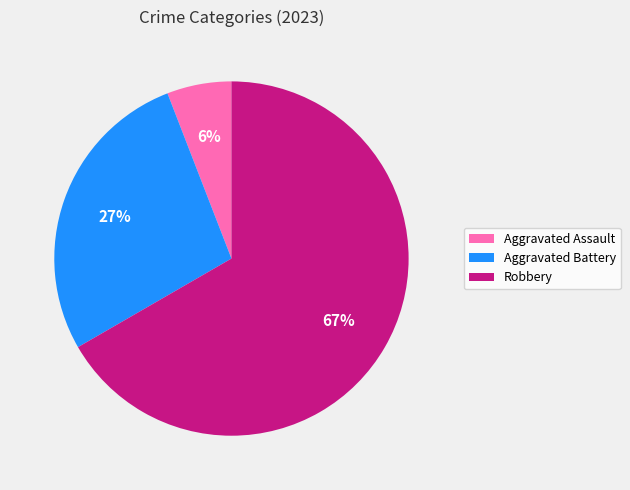

Do Robbery and Aggravated Battery together represent more than half of the pie?

Yes